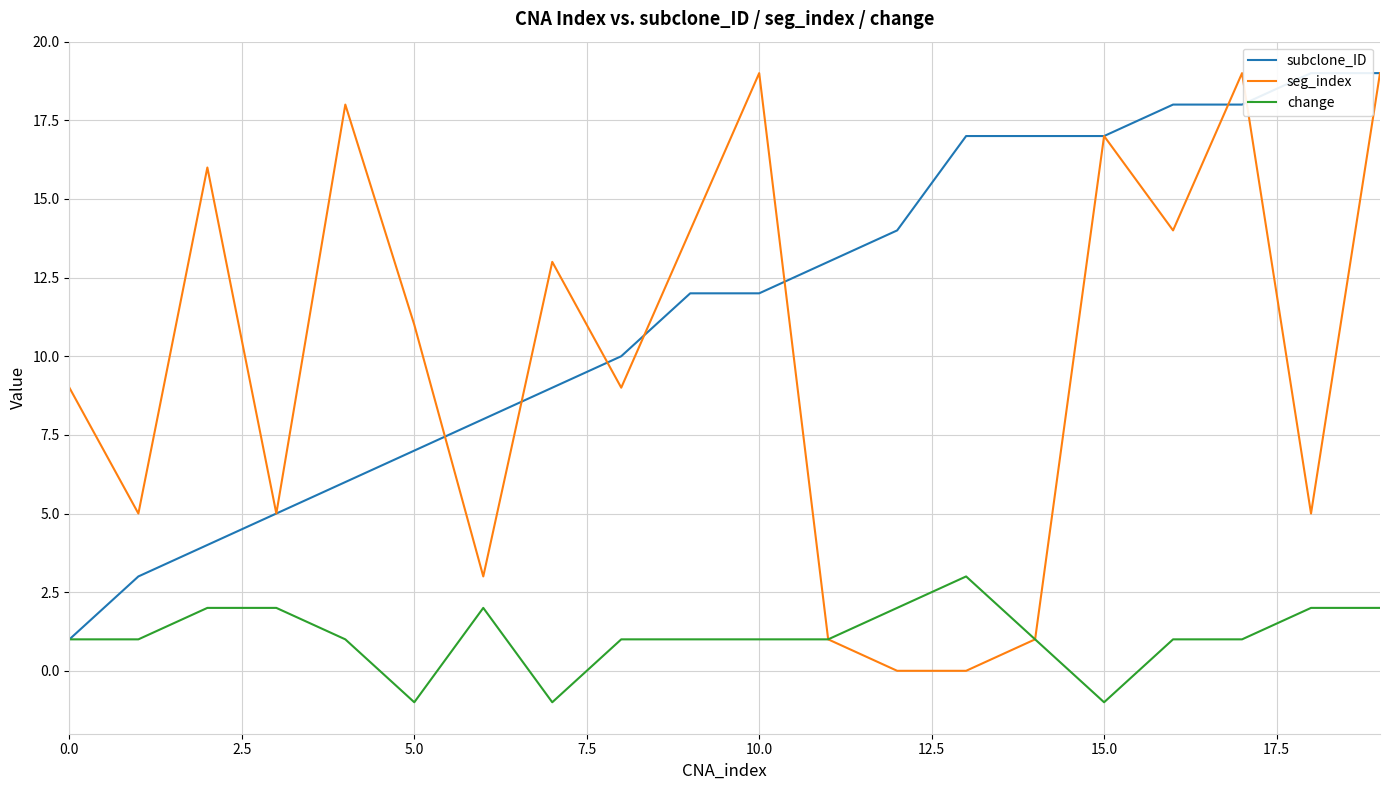

How many positive values does the change series have?

17